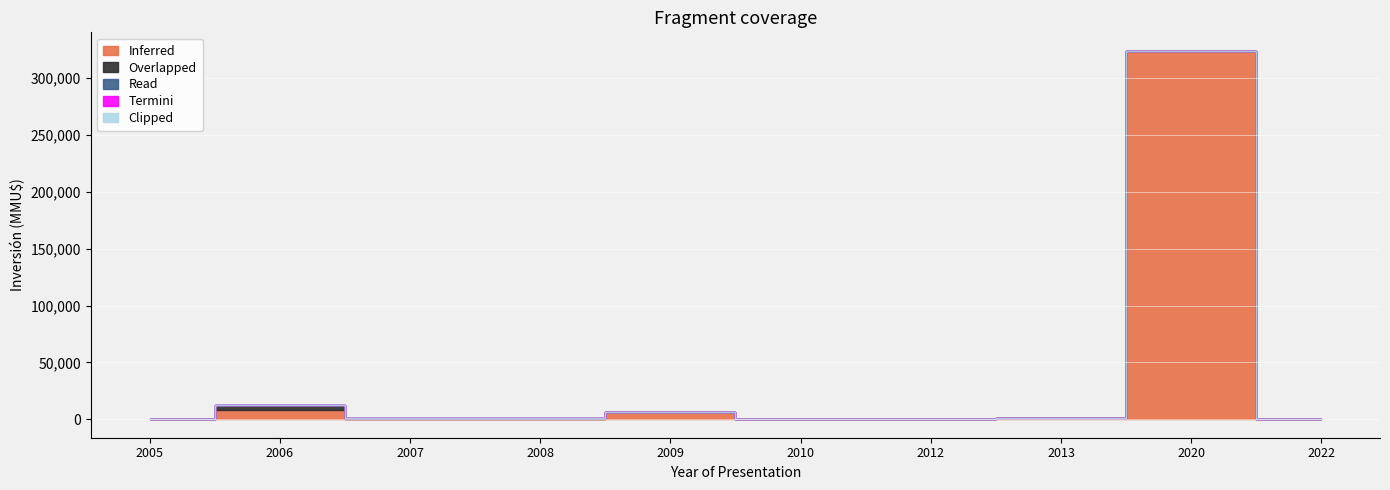

What is the sum of all Read values?

32